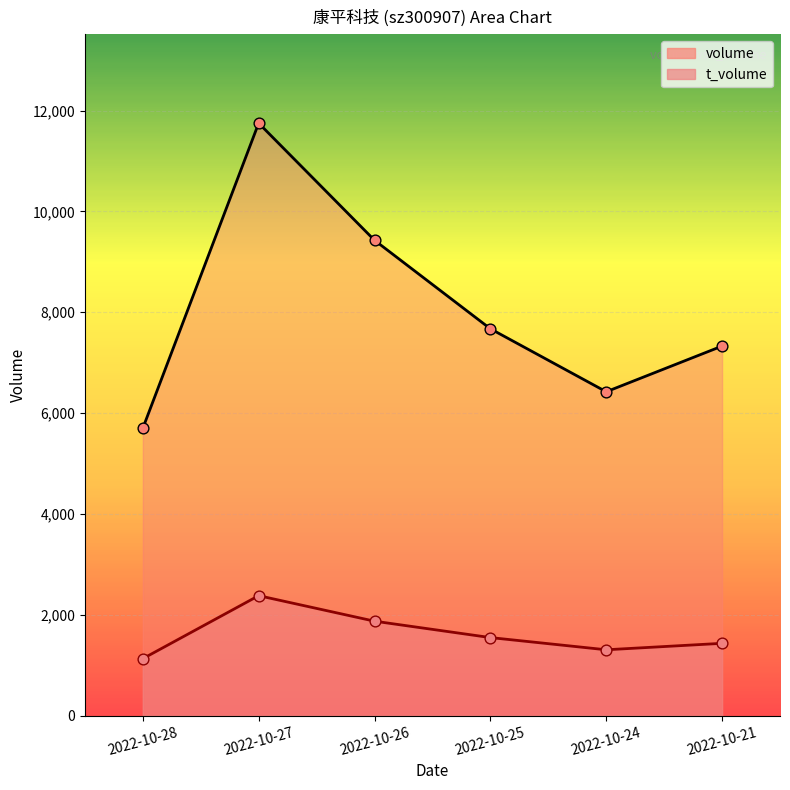

Which series reaches the maximum Y coordinate?

volume